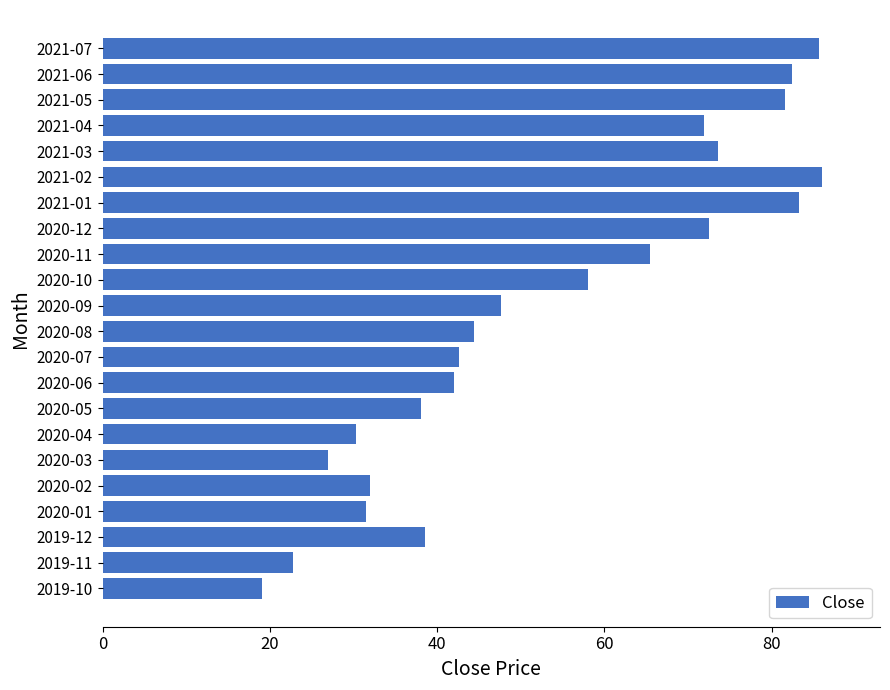

What is the smallest value displayed?

19.1